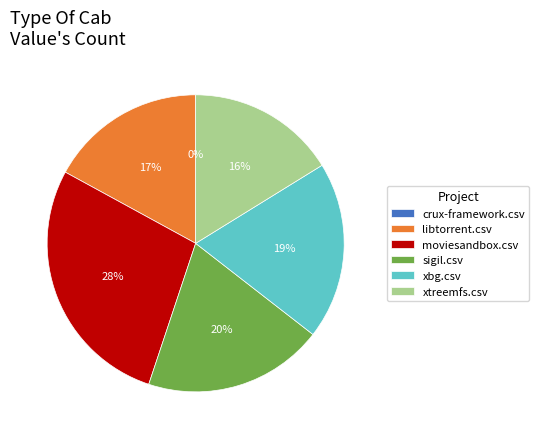

Count the number of slices in the pie.

6